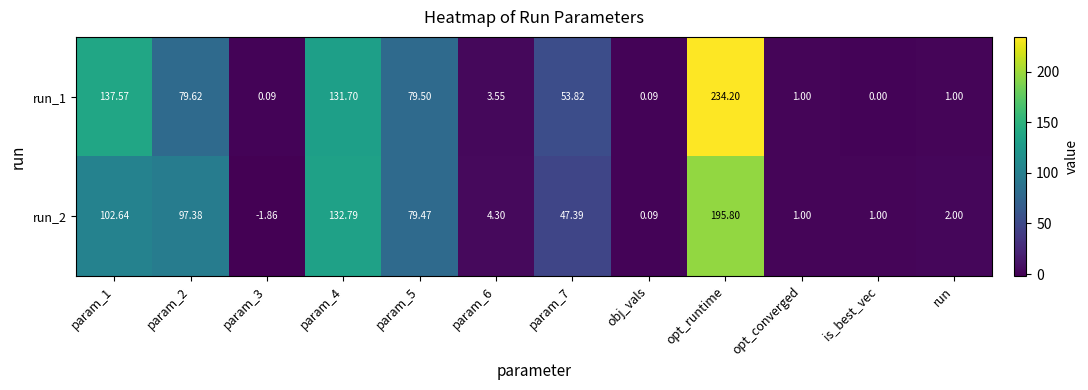

Which series has the largest total across all categories?

run_1